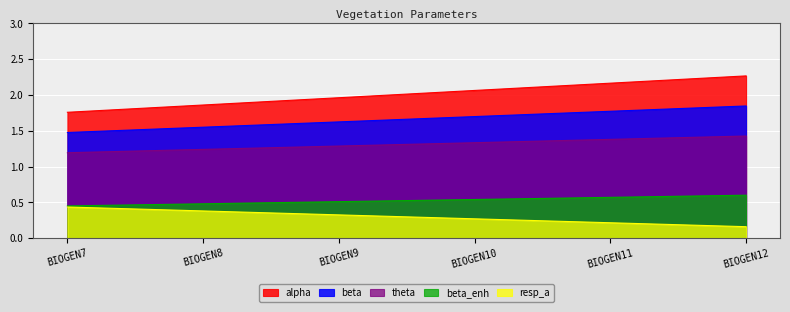

Rank the series by their maximum value, from highest to lowest.

alpha, beta, theta, beta_enh, resp_a